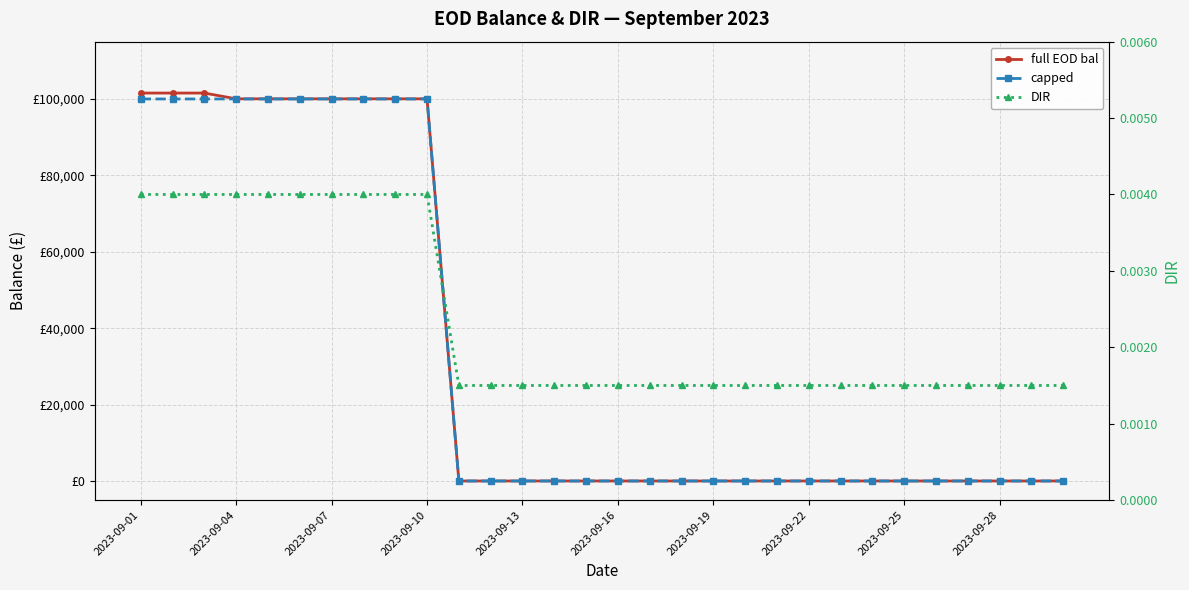

What is the difference between the maximum and minimum values in the full EOD bal series?

101547.0